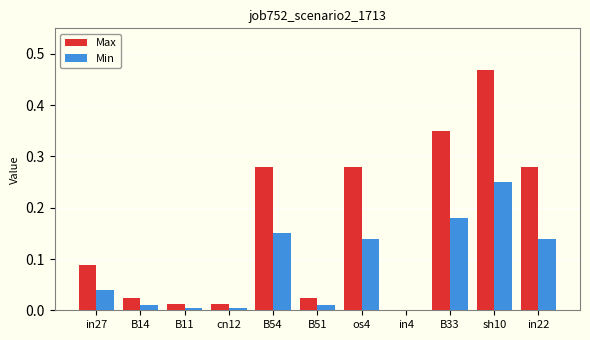

True or false: Max has a value of 0.6 at B33.

False